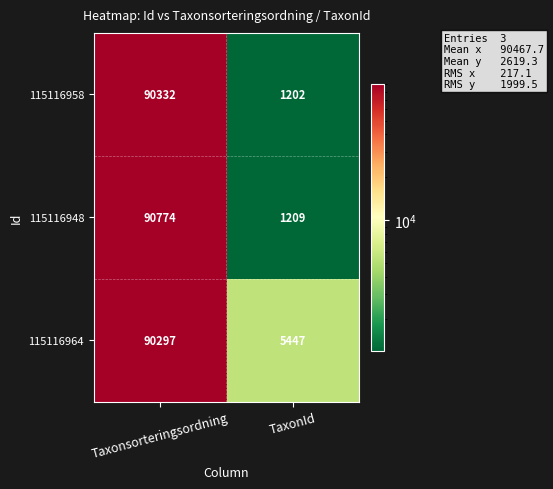

What value does the 115116958 series have at Taxonsorteringsordning?

90332